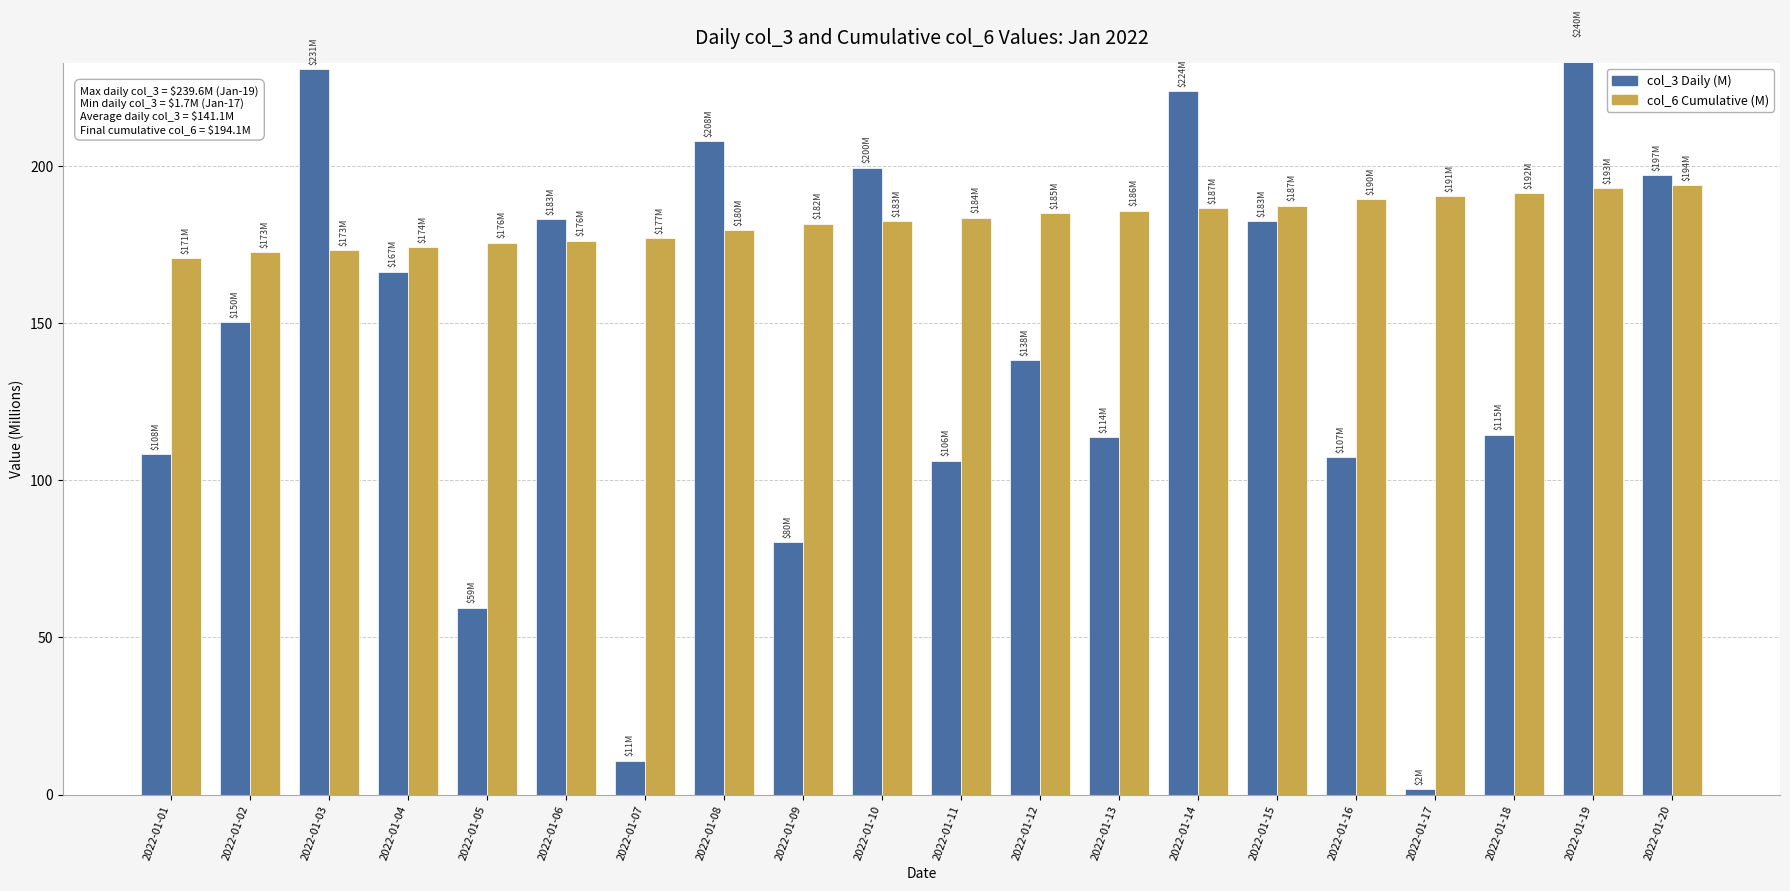

True or false: col_6 Cumulative (M) has a value of 93.3 at 2022-01-11.

False